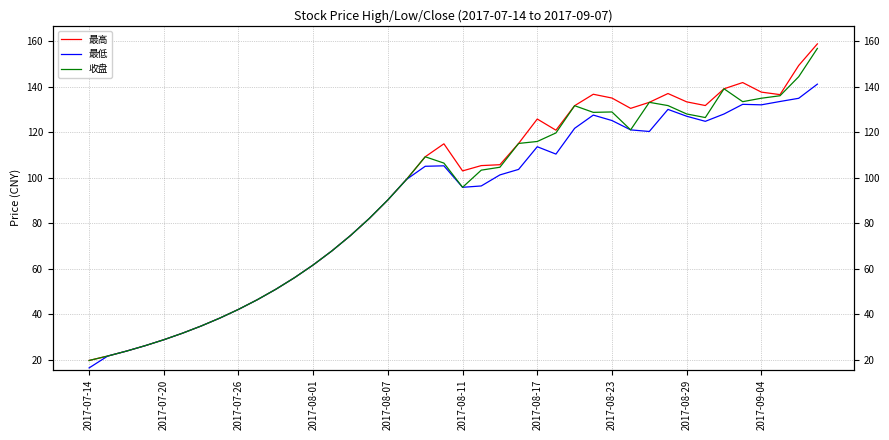

What is the difference between the maximum and minimum values in the 最高 series?

139.2